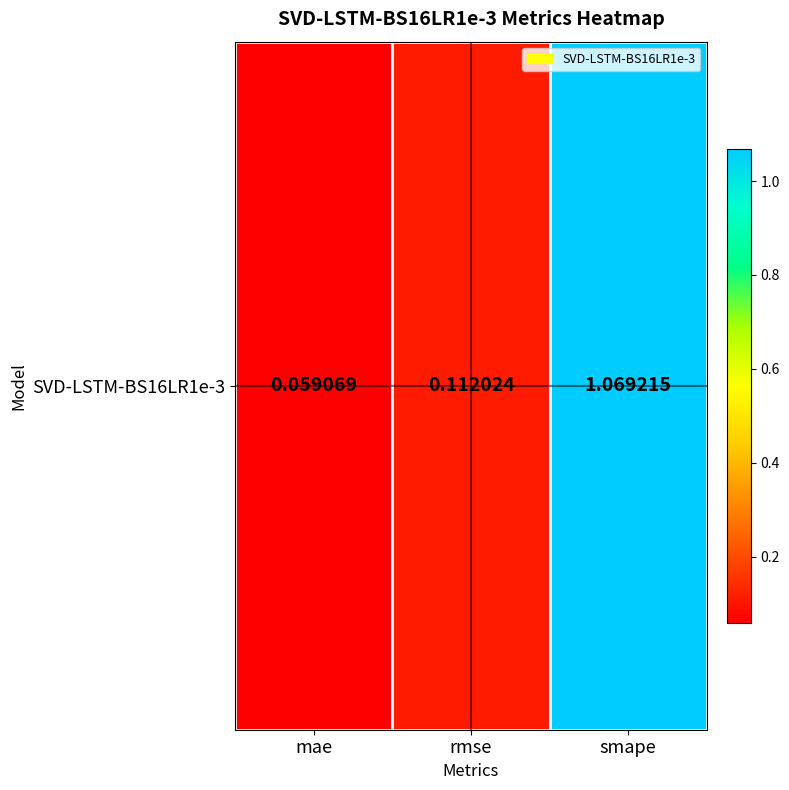

List the labels in order of value, largest first.

smape, rmse, mae